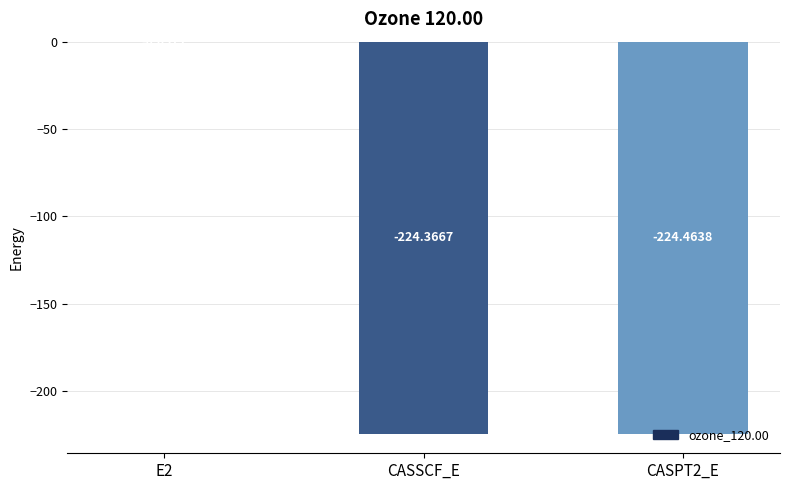

How many data points are above -224?

1